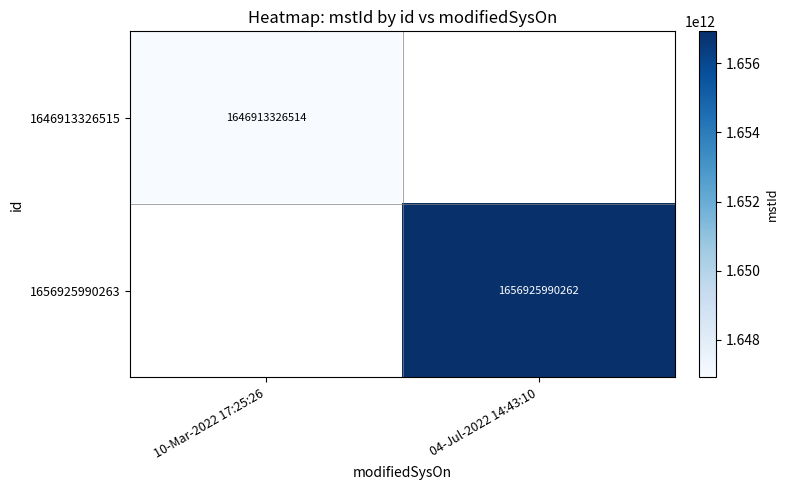

True or false: 1646913326515 has a value of 1646913326514 at 10-Mar-2022 17:25:26.

True